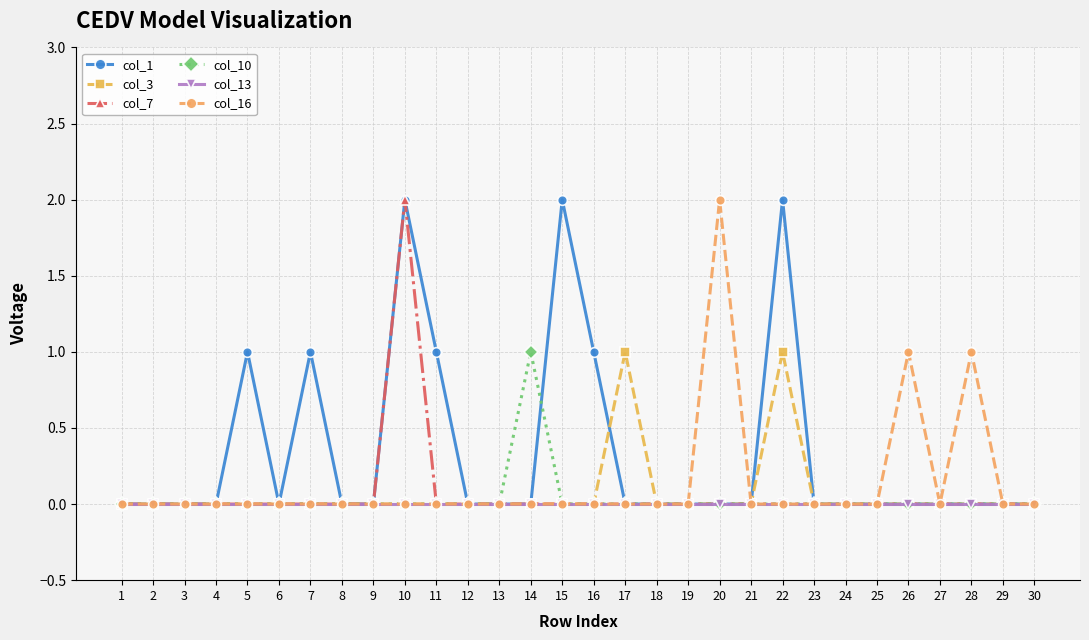

Reading left to right, transcribe all the data shown in this chart.

col_1: 1=0	2=0	3=0	4=0	5=1	6=0	7=1	8=0	9=0	10=2	11=1	12=0	13=0	14=0	15=2	16=1	17=0	18=0	19=0	20=0	21=0	22=2	23=0	24=0	25=0	26=0	27=0	28=0	29=0	30=0
col_3: 1=0	2=0	3=0	4=0	5=0	6=0	7=0	8=0	9=0	10=0	11=0	12=0	13=0	14=0	15=0	16=0	17=1	18=0	19=0	20=0	21=0	22=1	23=0	24=0	25=0	26=0	27=0	28=0	29=0	30=0
col_7: 1=0	2=0	3=0	4=0	5=0	6=0	7=0	8=0	9=0	10=2	11=0	12=0	13=0	14=0	15=0	16=0	17=0	18=0	19=0	20=0	21=0	22=0	23=0	24=0	25=0	26=0	27=0	28=0	29=0	30=0
col_10: 1=0	2=0	3=0	4=0	5=0	6=0	7=0	8=0	9=0	10=0	11=0	12=0	13=0	14=1	15=0	16=0	17=0	18=0	19=0	20=0	21=0	22=0	23=0	24=0	25=0	26=0	27=0	28=0	29=0	30=0
col_13: 1=0	2=0	3=0	4=0	5=0	6=0	7=0	8=0	9=0	10=0	11=0	12=0	13=0	14=0	15=0	16=0	17=0	18=0	19=0	20=0	21=0	22=0	23=0	24=0	25=0	26=0	27=0	28=0	29=0	30=0
col_16: 1=0	2=0	3=0	4=0	5=0	6=0	7=0	8=0	9=0	10=0	11=0	12=0	13=0	14=0	15=0	16=0	17=0	18=0	19=0	20=2	21=0	22=0	23=0	24=0	25=0	26=1	27=0	28=1	29=0	30=0